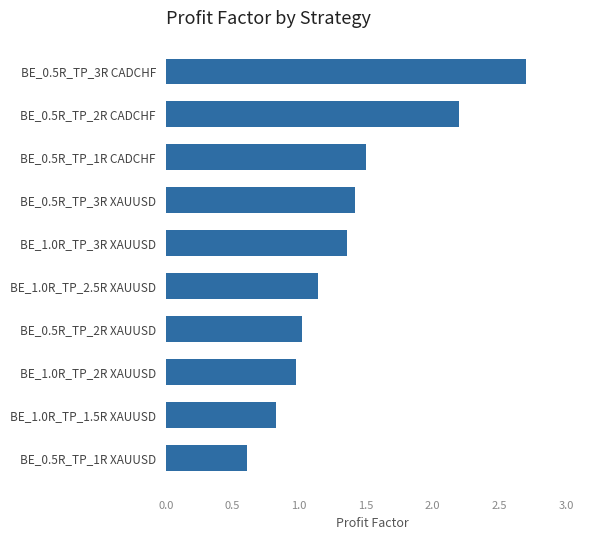

What is the sum of all values?

13.8